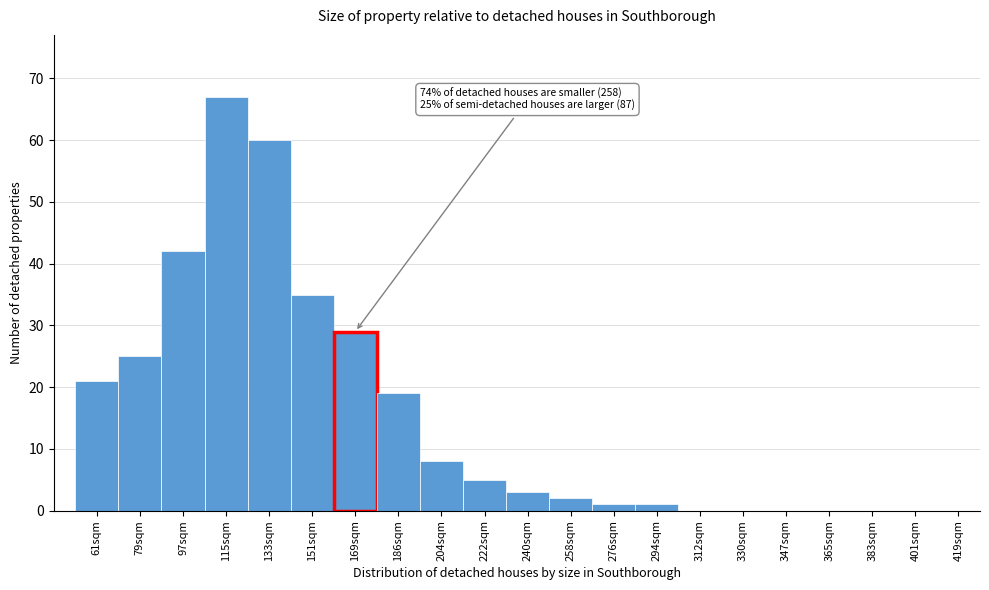

Reading right to left, what are all the values shown in this chart?

419sqm=0	401sqm=0	383sqm=0	365sqm=0	347sqm=0	330sqm=0	312sqm=0	294sqm=1	276sqm=1	258sqm=2	240sqm=3	222sqm=5	204sqm=8	186sqm=19	169sqm=29	151sqm=35	133sqm=60	115sqm=67	97sqm=42	79sqm=25	61sqm=21